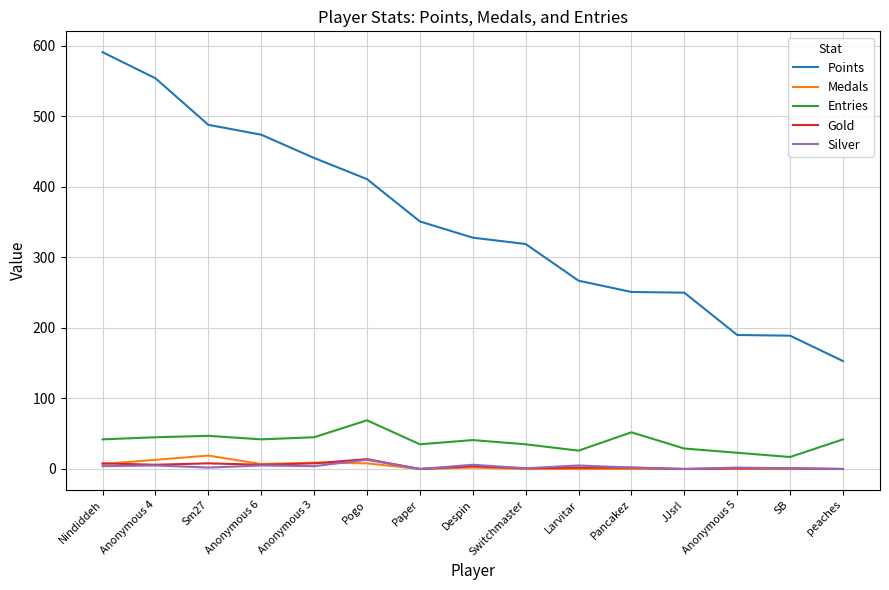

Does the chart have visible grid lines?

Yes